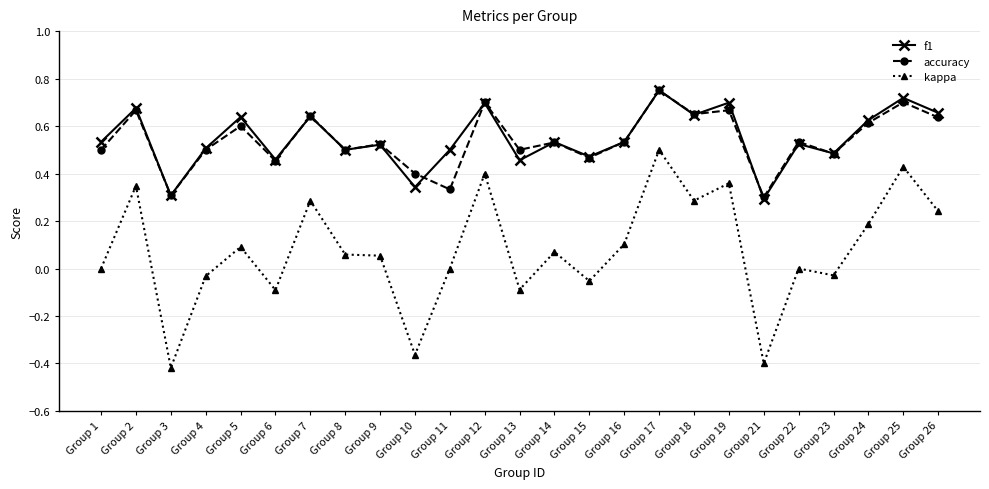

Where is f1 nearest to the value 0?

Group 21